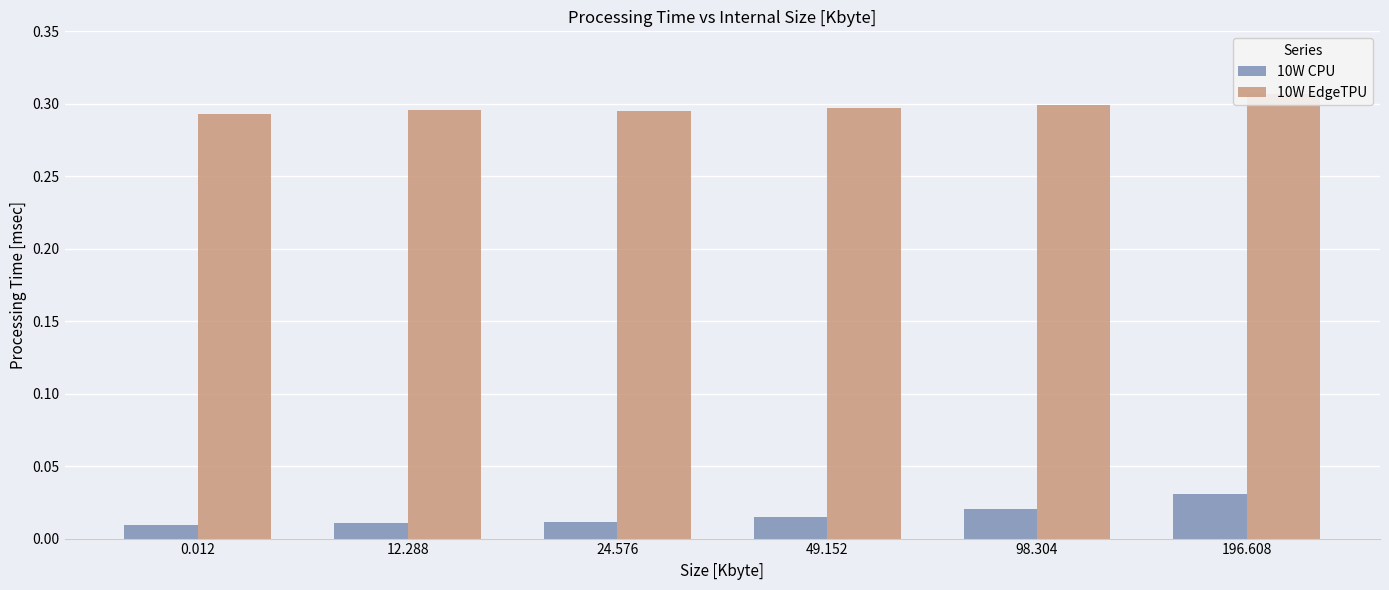

What is the sum of all 10W CPU values?

0.1